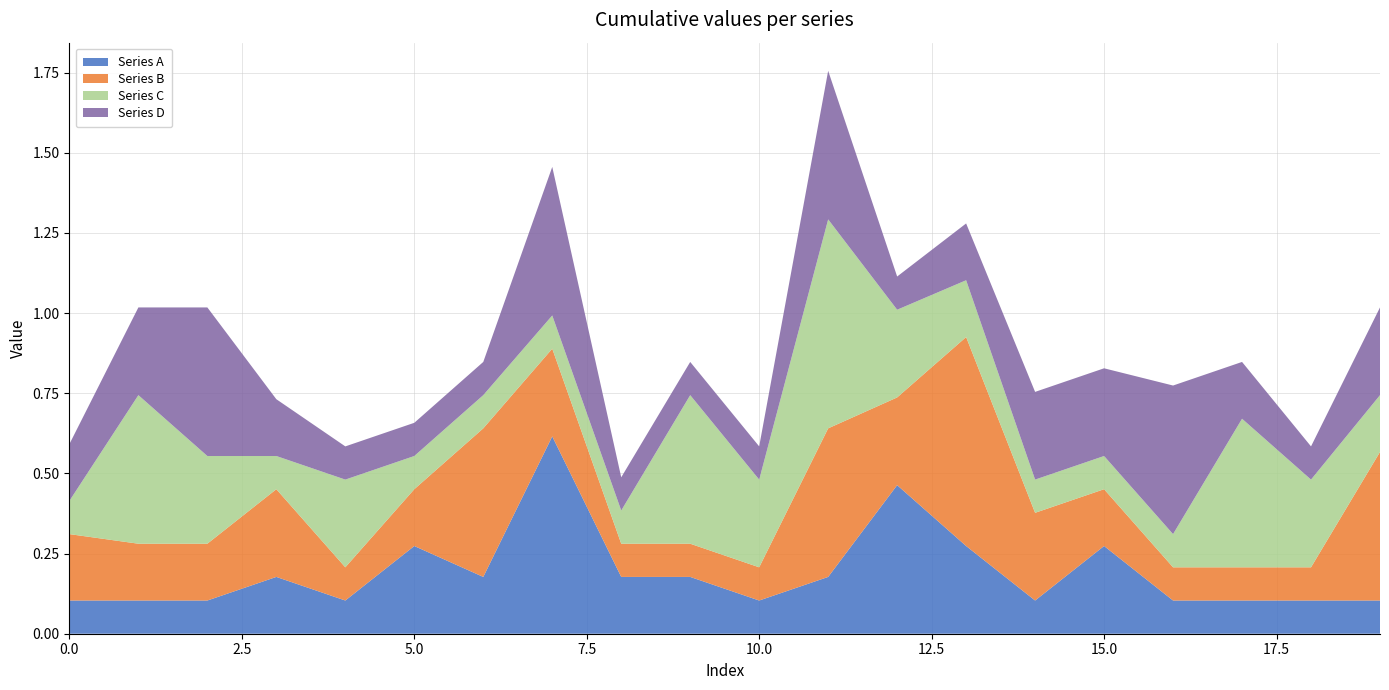

Reading right to left, transcribe all the data shown in this chart.

Series A: 19=0.1	18=0.1	17=0.1	16=0.1	15=0.3	14=0.1	13=0.3	12=0.5	11=0.2	10=0.1	9=0.2	8=0.2	7=0.6	6=0.2	5=0.3	4=0.1	3=0.2	2=0.1	1=0.1	0=0.1
Series B: 19=0.5	18=0.1	17=0.1	16=0.1	15=0.2	14=0.3	13=0.7	12=0.3	11=0.5	10=0.1	9=0.1	8=0.1	7=0.3	6=0.5	5=0.2	4=0.1	3=0.3	2=0.2	1=0.2	0=0.2
Series C: 19=0.2	18=0.3	17=0.5	16=0.1	15=0.1	14=0.1	13=0.2	12=0.3	11=0.7	10=0.3	9=0.5	8=0.1	7=0.1	6=0.1	5=0.1	4=0.3	3=0.1	2=0.3	1=0.5	0=0.1
Series D: 19=0.3	18=0.1	17=0.2	16=0.5	15=0.3	14=0.3	13=0.2	12=0.1	11=0.5	10=0.1	9=0.1	8=0.1	7=0.5	6=0.1	5=0.1	4=0.1	3=0.2	2=0.5	1=0.3	0=0.2